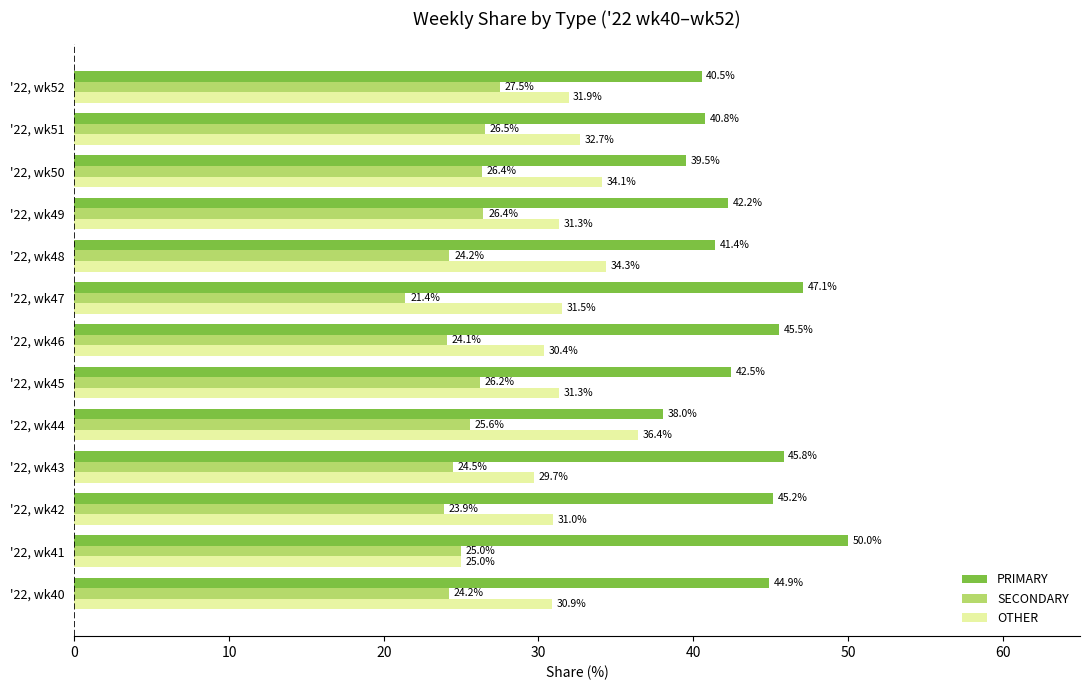

List the series in order of their peak value, highest first.

PRIMARY, OTHER, SECONDARY